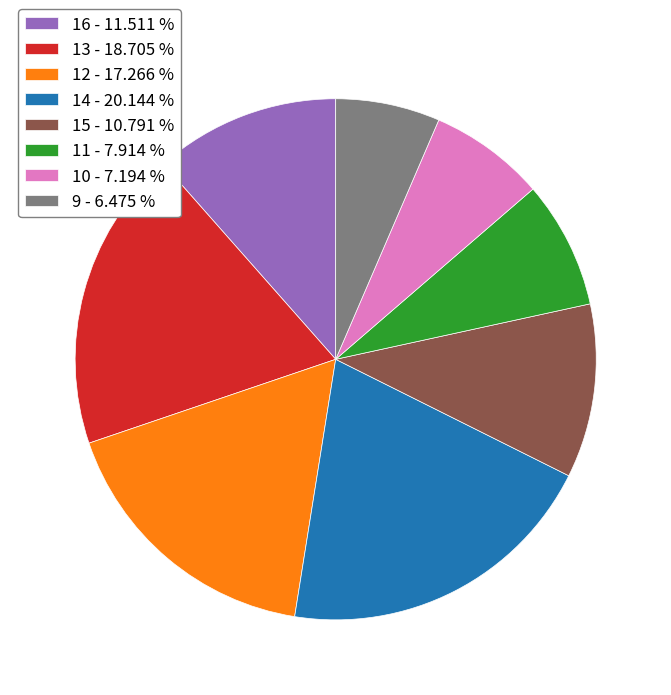

Is there a majority slice in this chart?

No